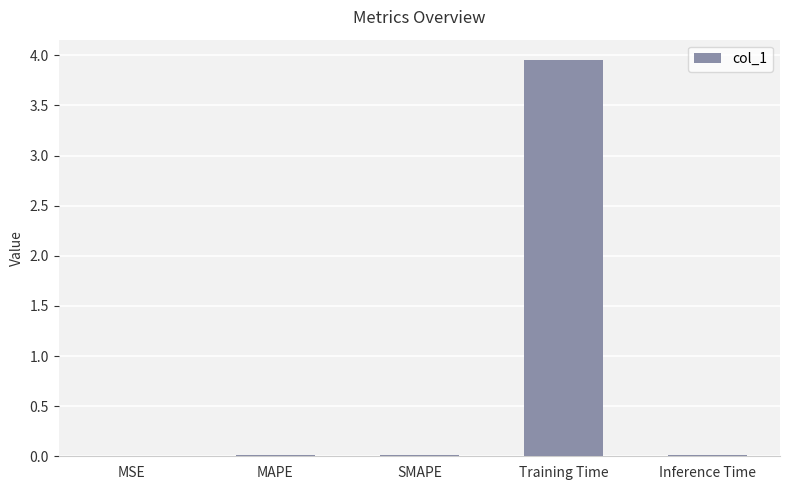

What value does the data have at Training Time?

4.0